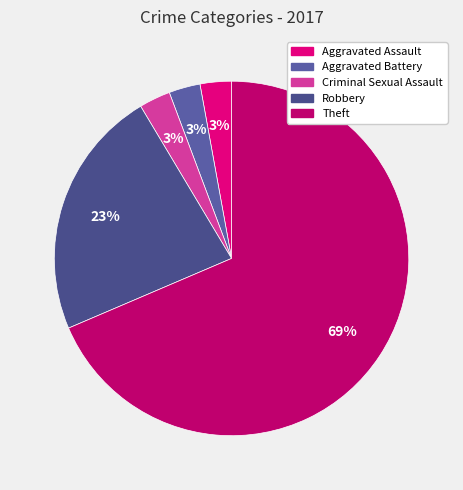

Which category has the smallest portion of the pie?

Aggravated Assault